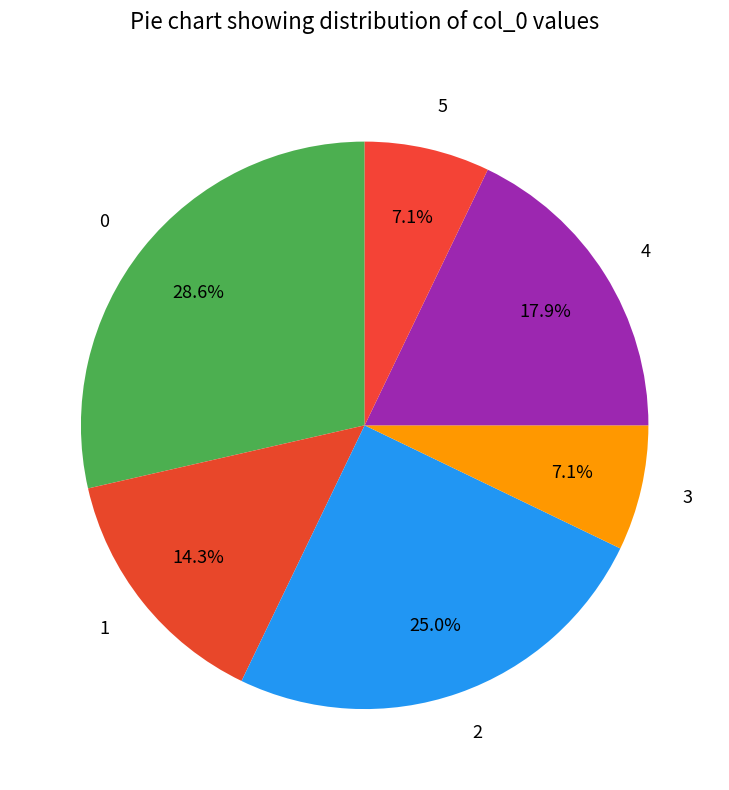

Do 1 and 0 together represent more than half of the pie?

No